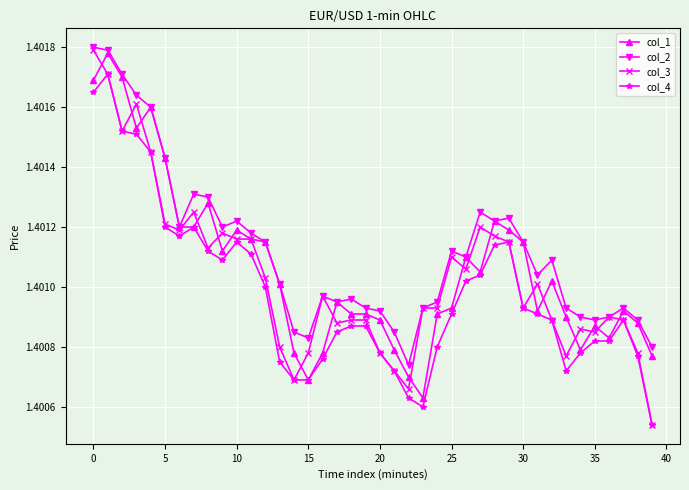

True or false: col_4 and col_2 intersect in this chart.

False